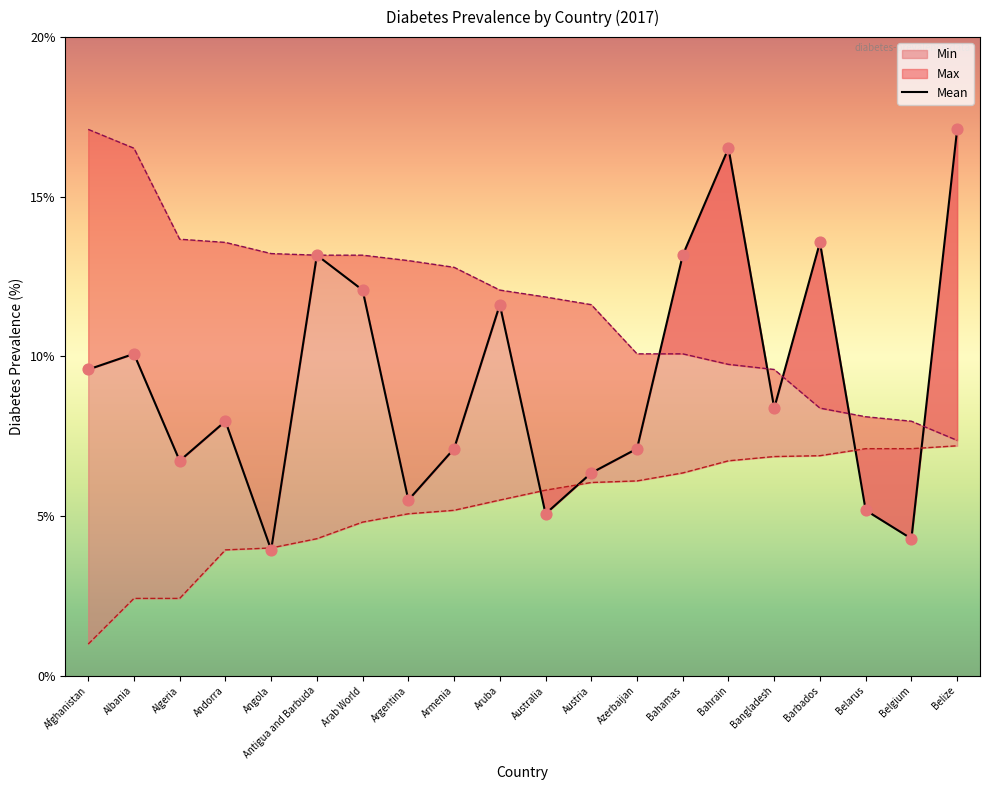

What is the change in value from Antigua and Barbuda to Arab World?

-1.1